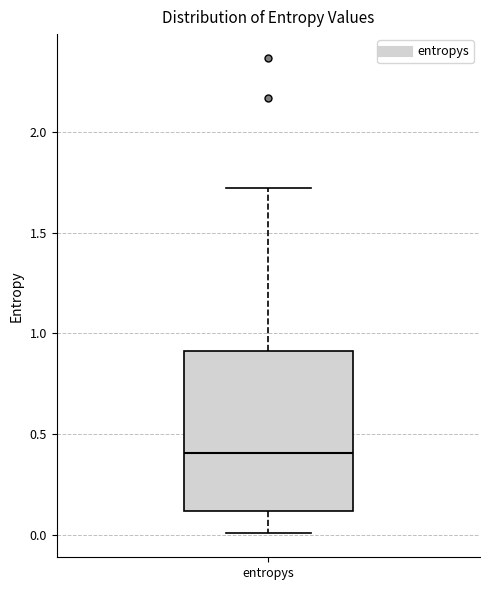

Read this box plot against the y-axis: the position of the median line, the range covered by the box, and the ends of both whiskers. The values are not printed on the chart, so give them approximately, as read against the axis.

median 0.4, box 0.1 to 0.9, whiskers 0.0 to 1.7